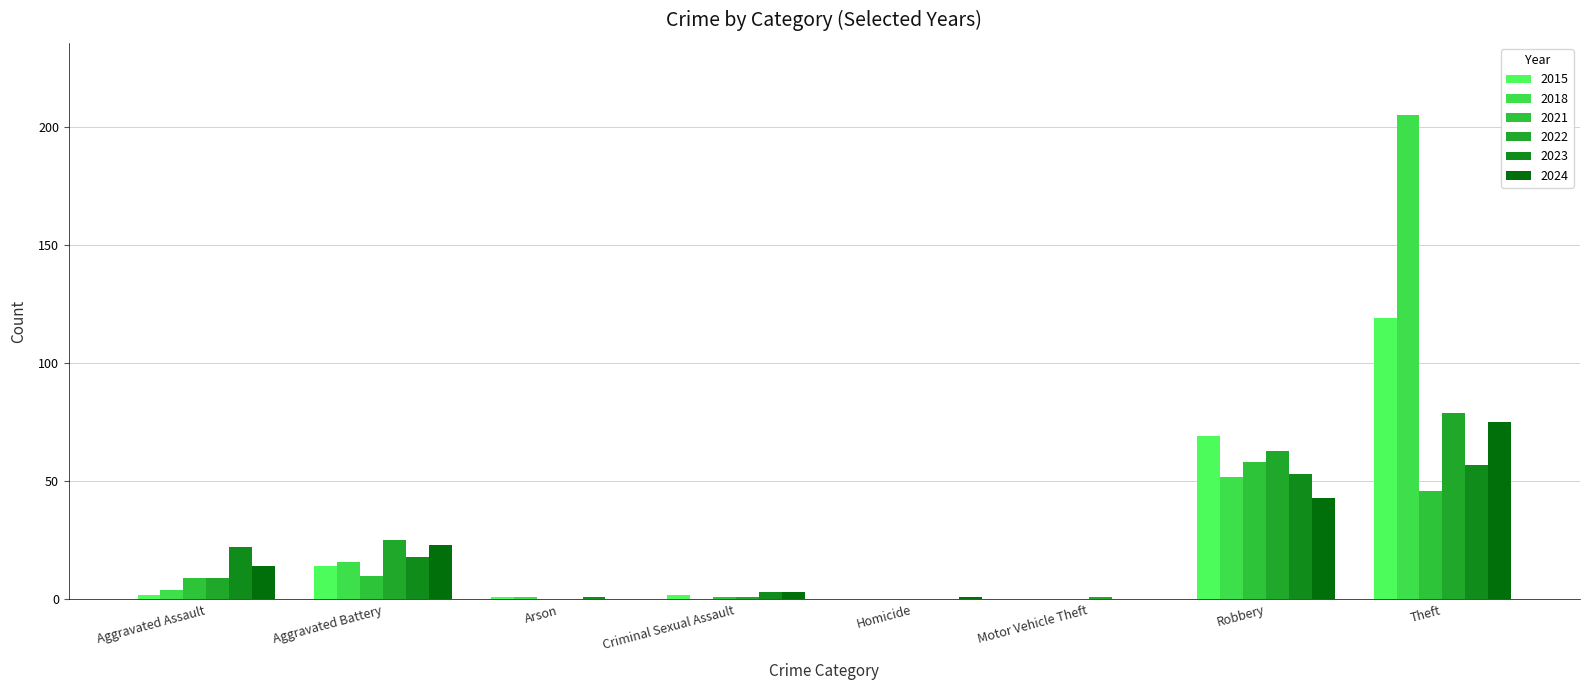

Count the number of data series in this chart.

6